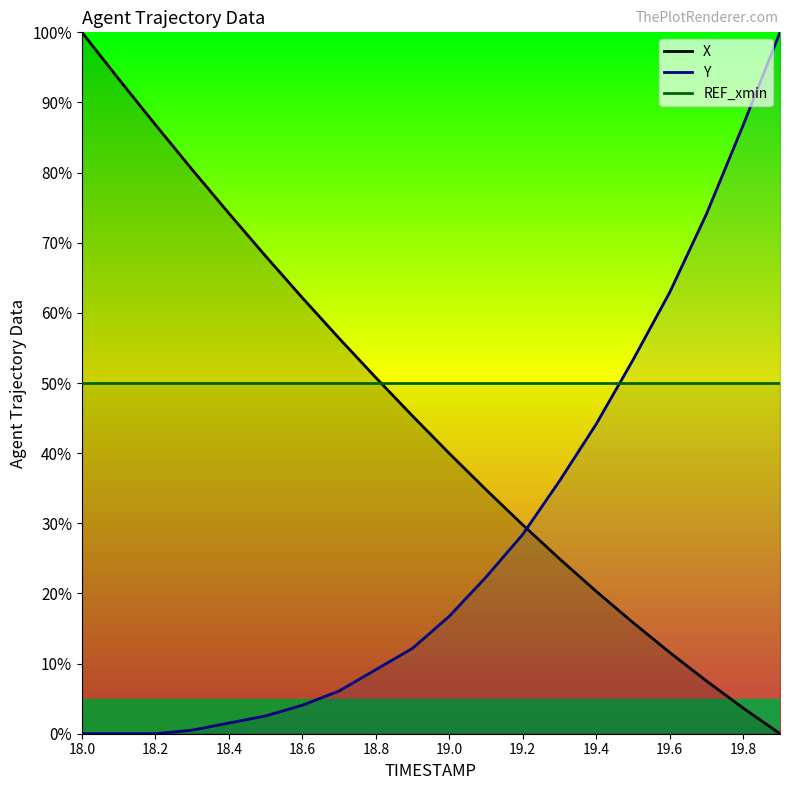

What is the maximum value shown in the chart?

100.0